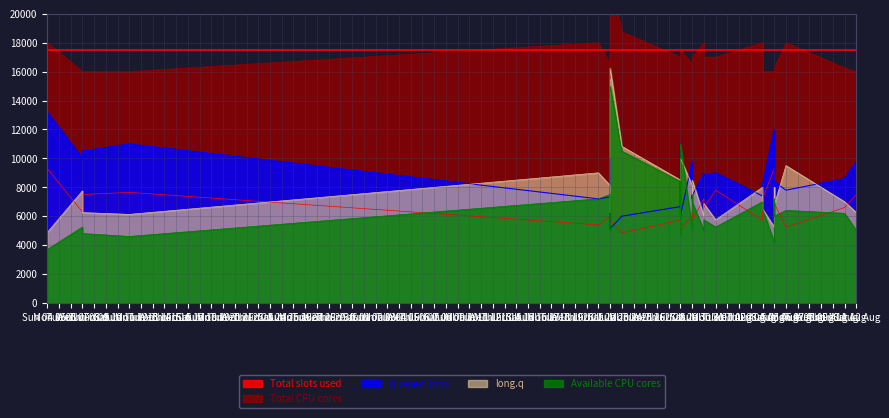

How many lines are shown in the chart?

5